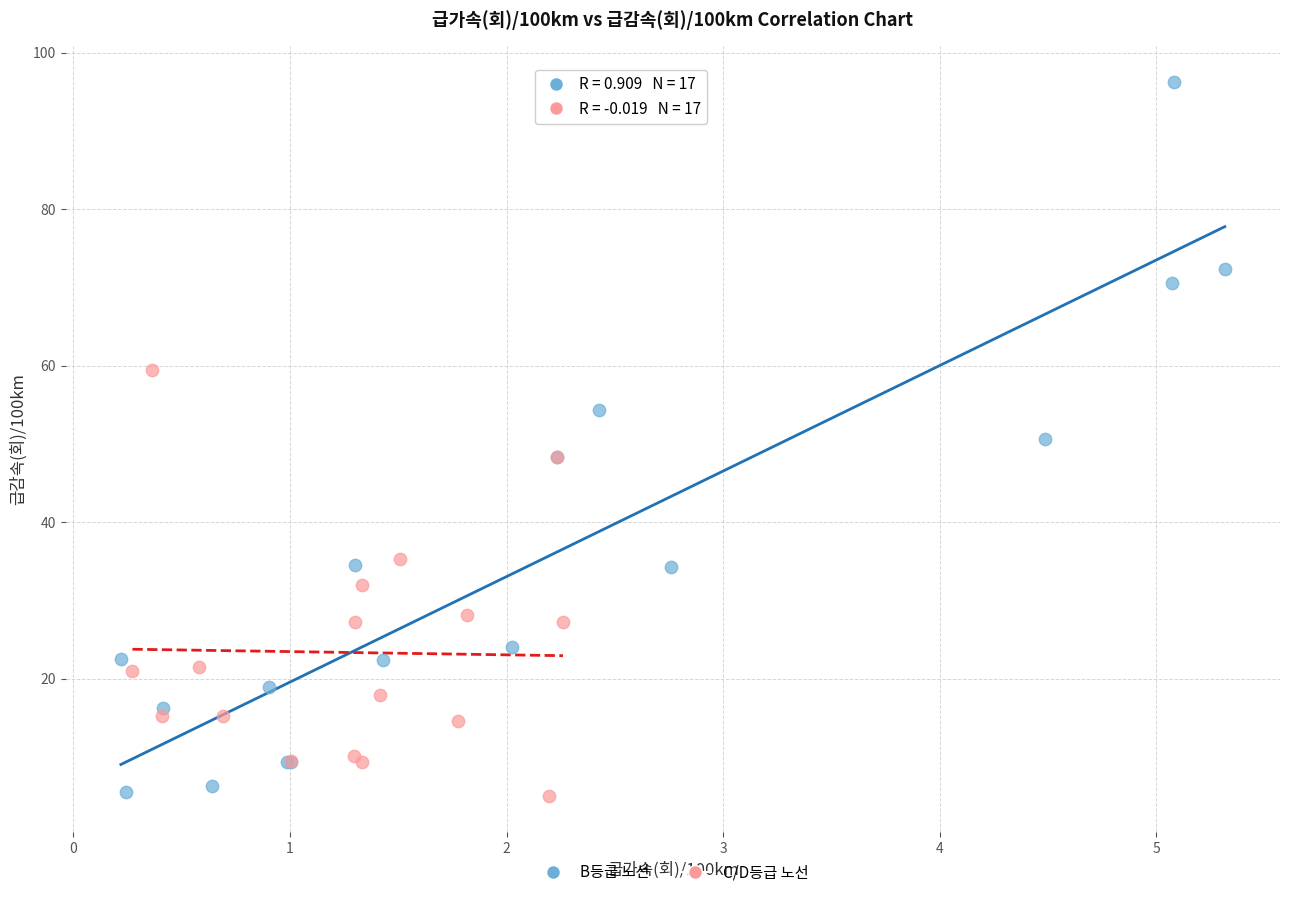

Which series contains the highest Y value?

B등급 노선